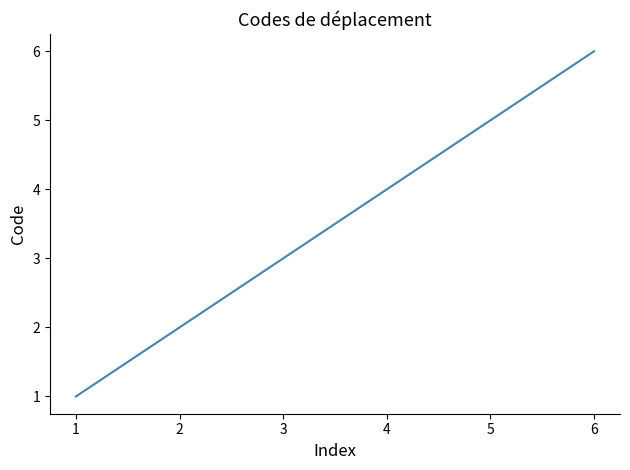

Which label corresponds to the largest value in the chart?

6